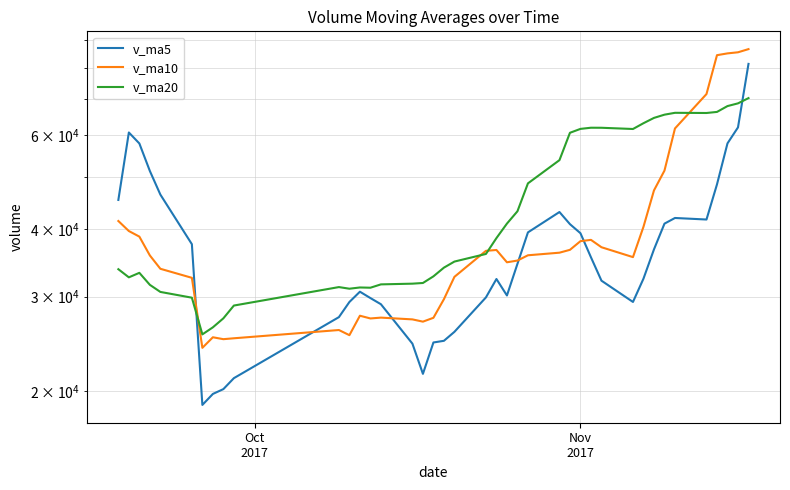

How many data points does each series have?

40